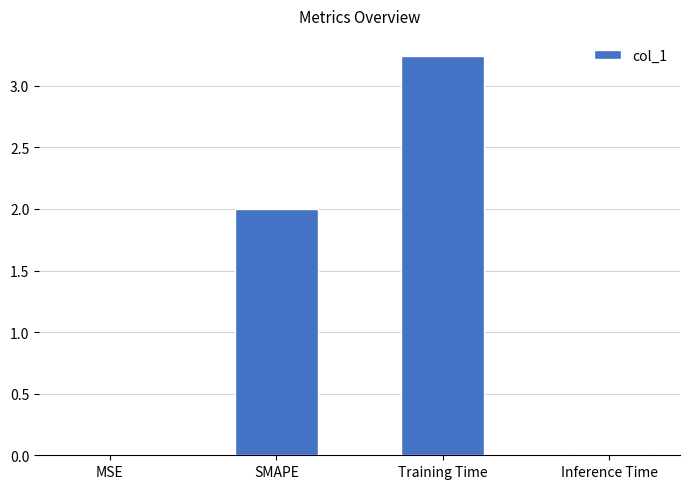

Which has a higher value, SMAPE or MSE?

SMAPE